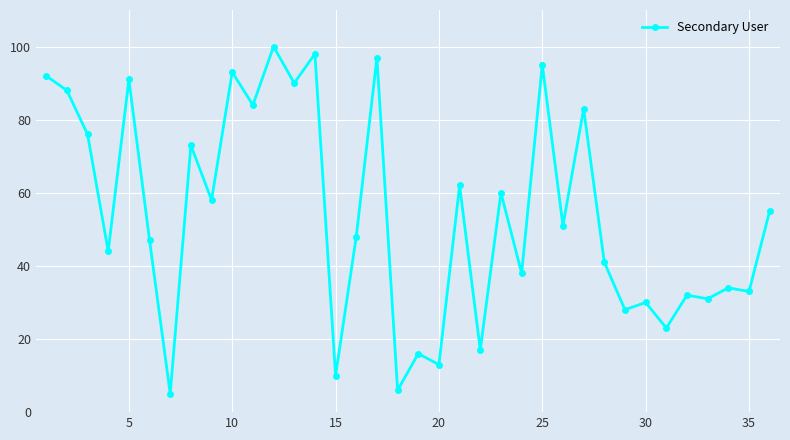

Reading left to right, extract all data points from this chart.

92	88	76	44	91	47	5	73	58	93	84	100	90	98	10	48	97	6	16	13	62	17	60	38	95	51	83	41	28	30	23	32	31	34	33	55